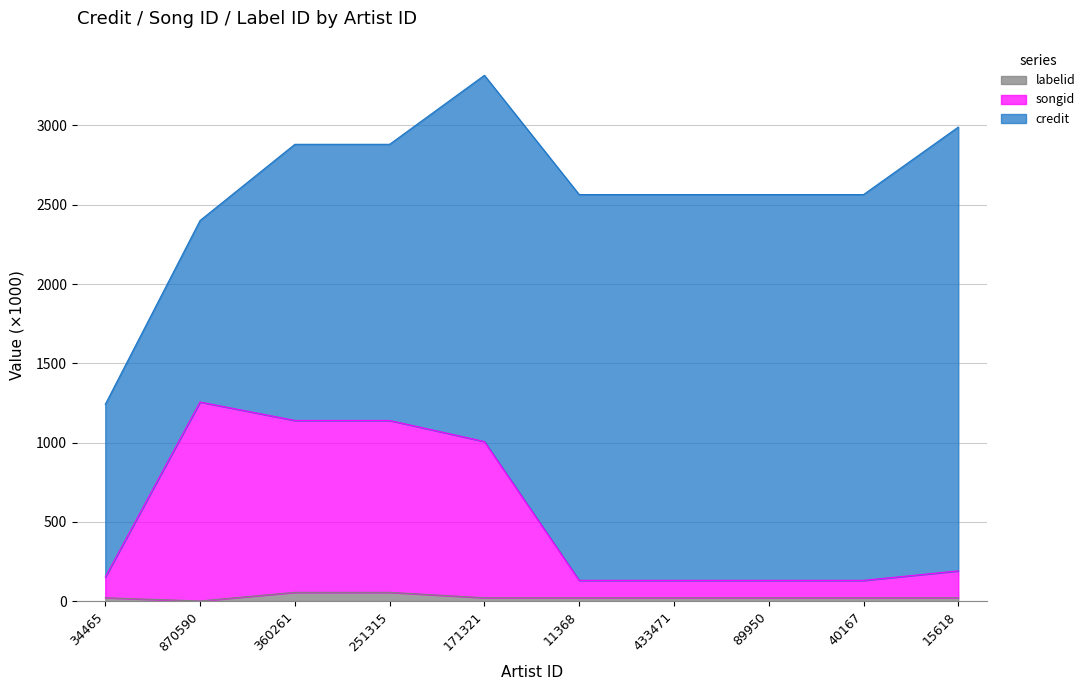

At which category is the sum across all series the highest?

171321